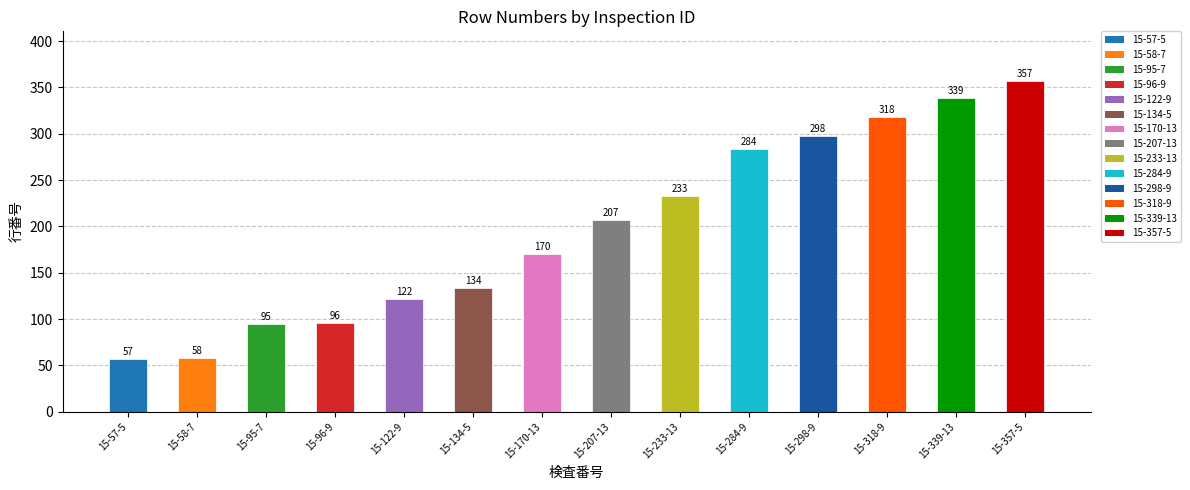

Which label corresponds to the largest value in the chart?

15-357-5